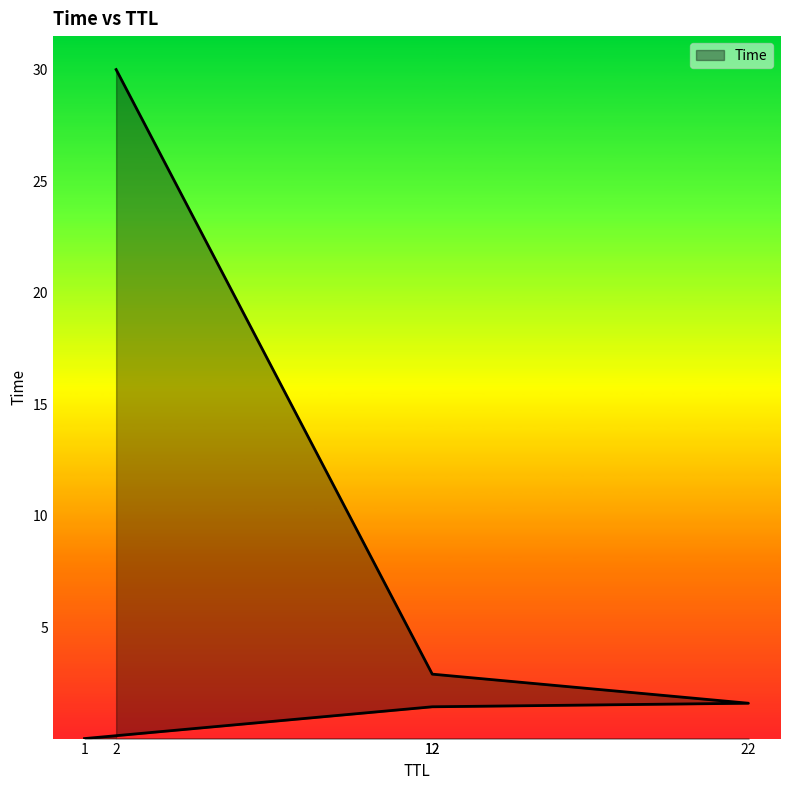

At which label does the data first exceed 1?

12